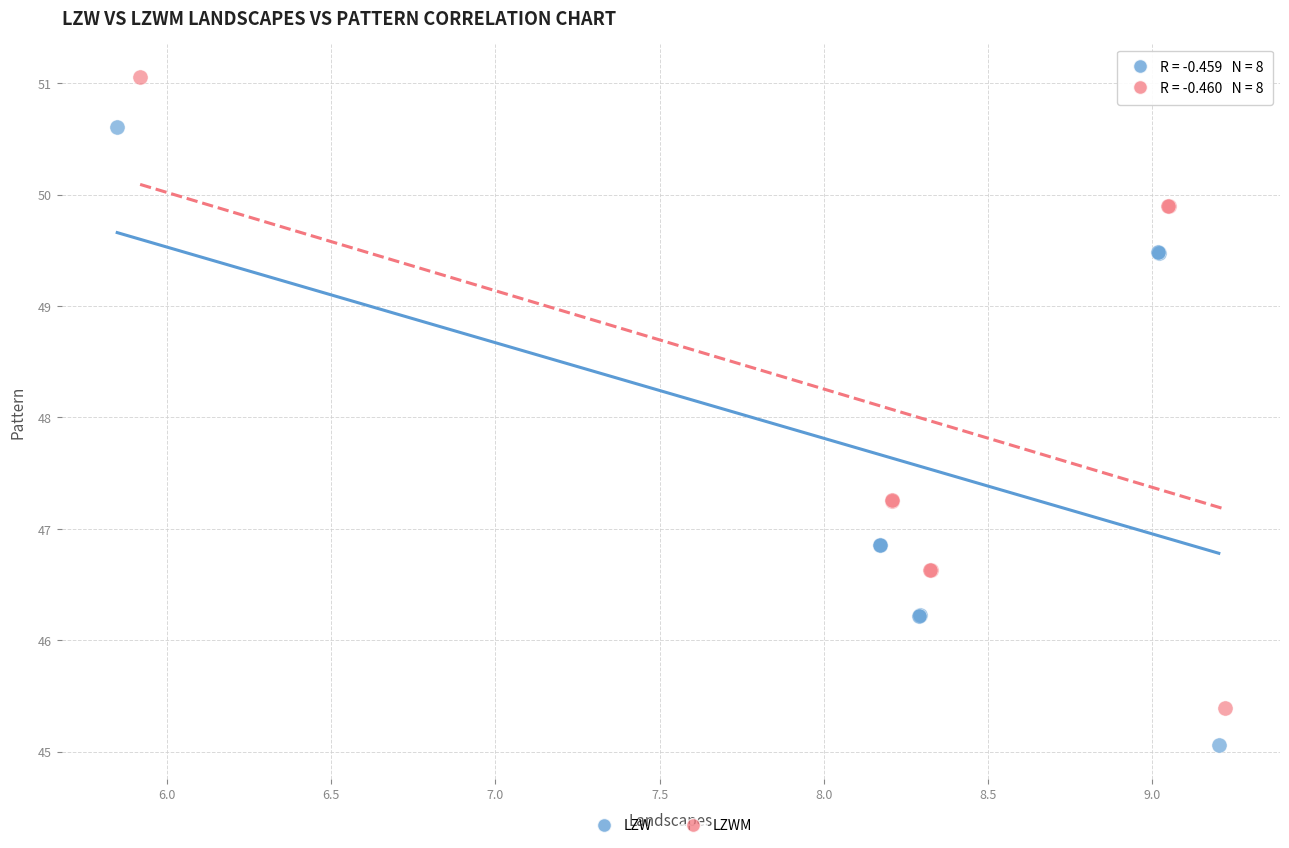

Which series reaches the minimum Y coordinate?

LZW